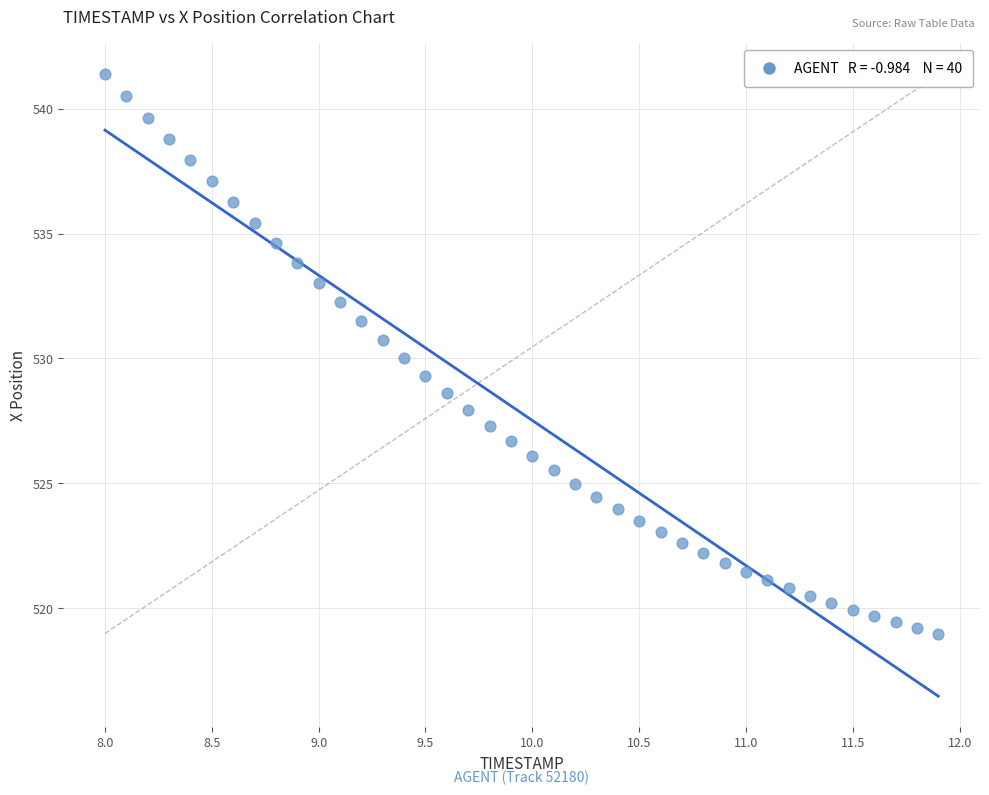

What is the range of X values (max minus min)?

3.9